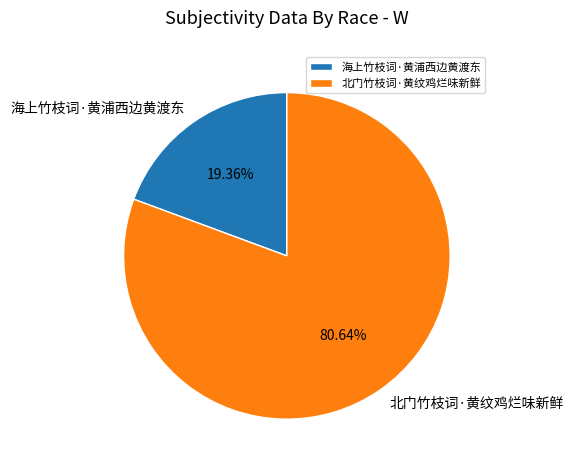

How many segments does this pie chart have?

2